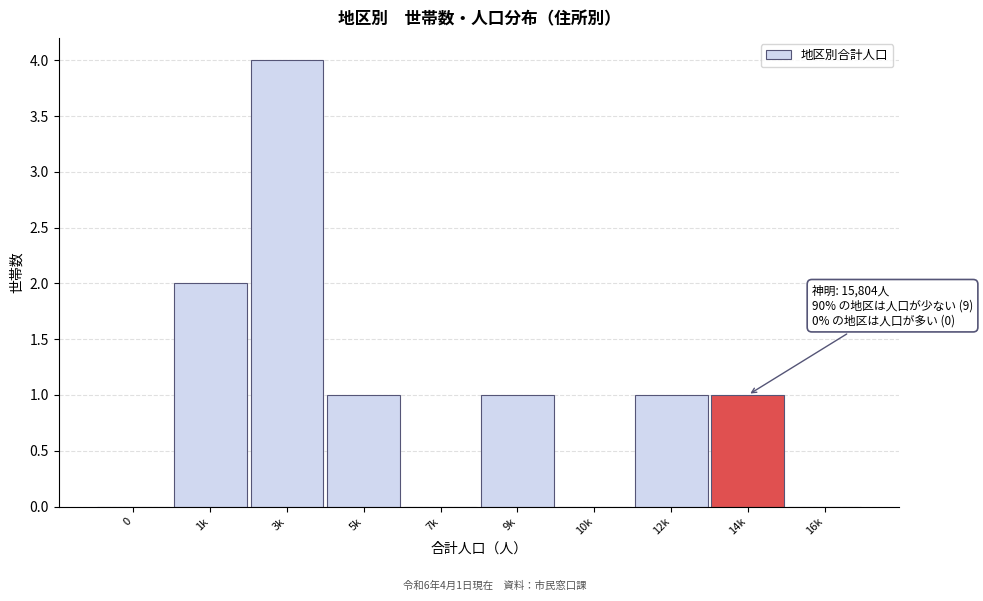

Reading left to right, what are all the values shown in this chart?

0=0	1k=2	3k=4	5k=1	7k=0	9k=1	10k=0	12k=1	14k=1	16k=0